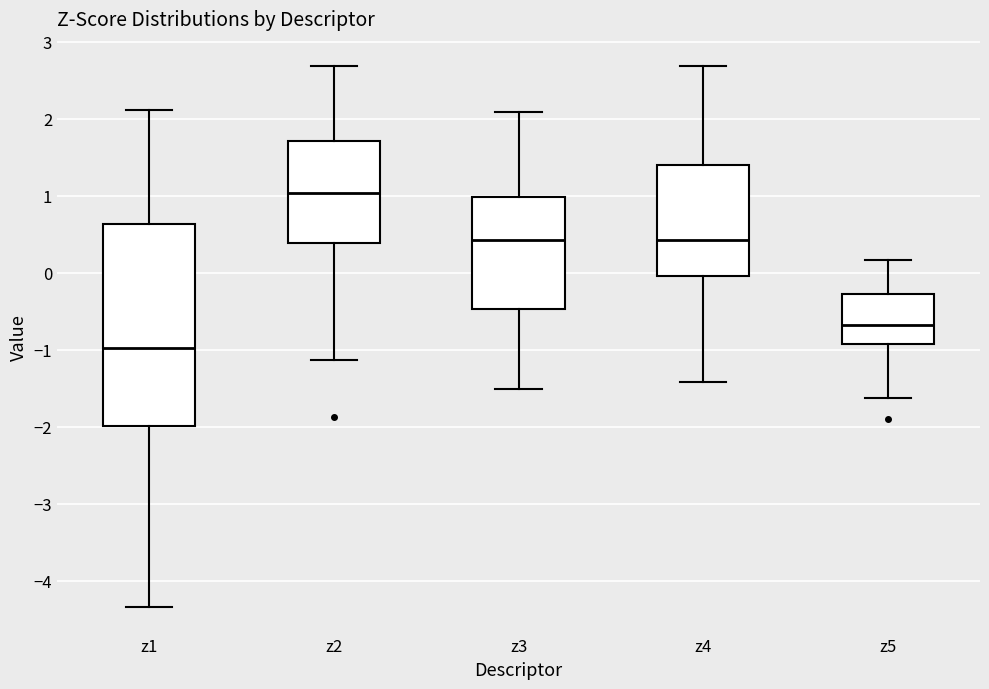

Where does the median line of the box for z1 sit on the y-axis? The values are not printed on the chart, so give them approximately, as read against the axis.

-1.0